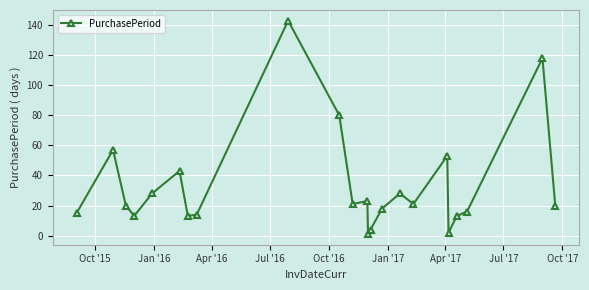

How many points are higher than both their immediate neighbors (excluding endpoints)?

7